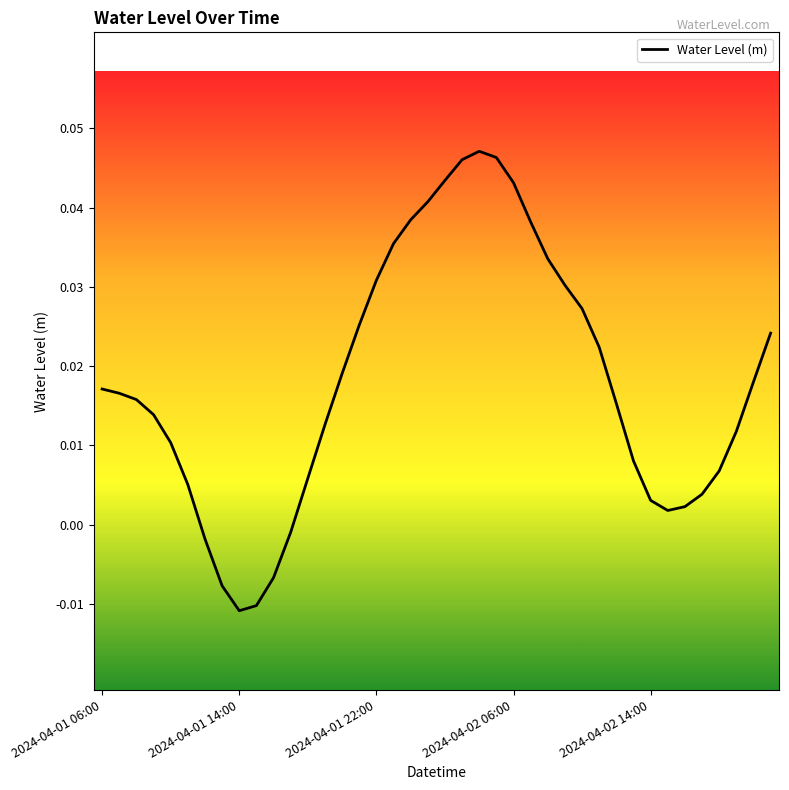

Is this an area chart (filled region under the line)?

No